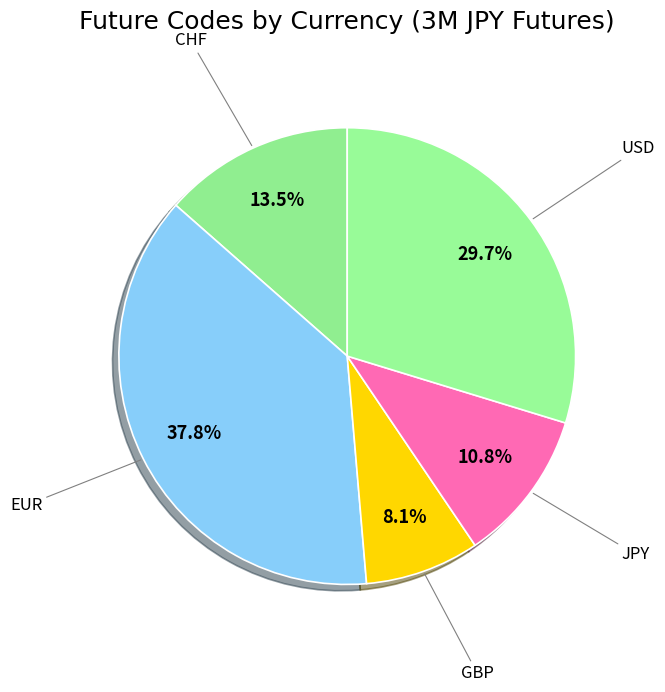

Which has a higher value, JPY or GBP?

JPY